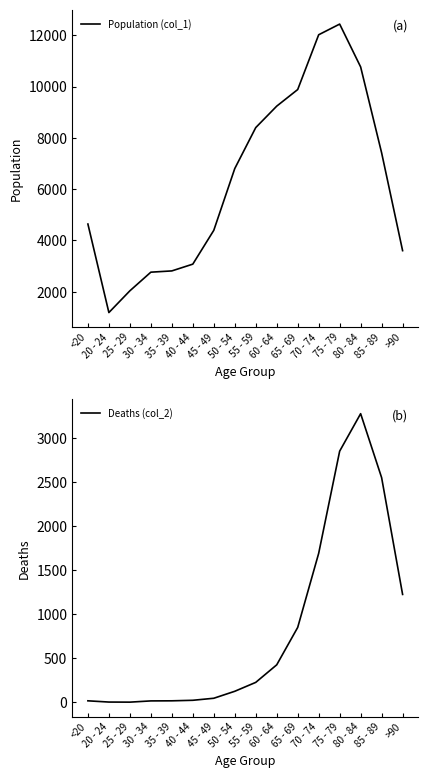

Is the value of Deaths (col_2) at 30 - 34 greater than the value of Population (col_1) at 35 - 39?

No